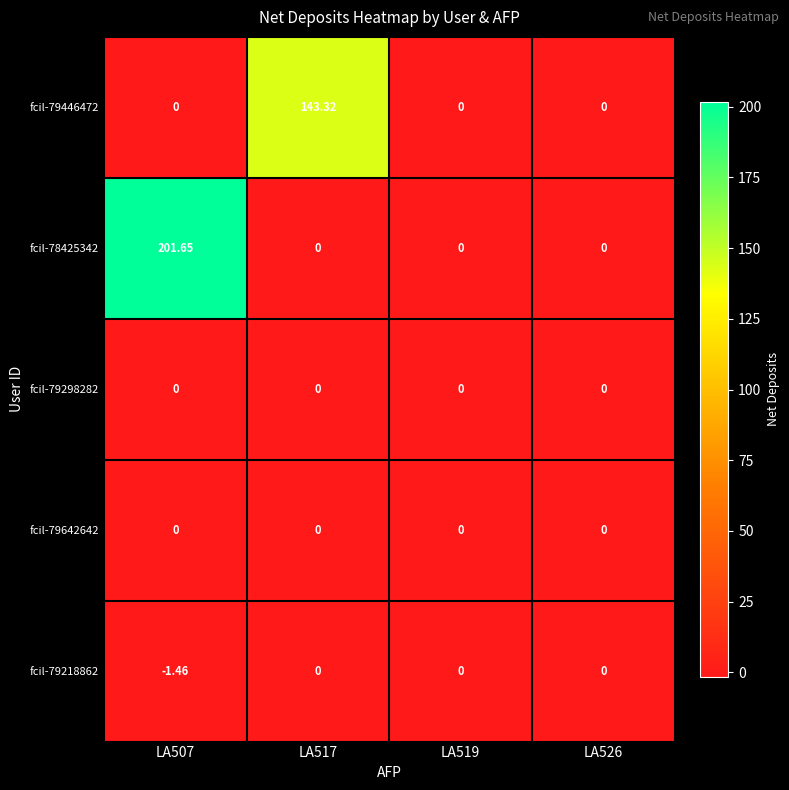

At how many categories does at least one series exceed 195?

1